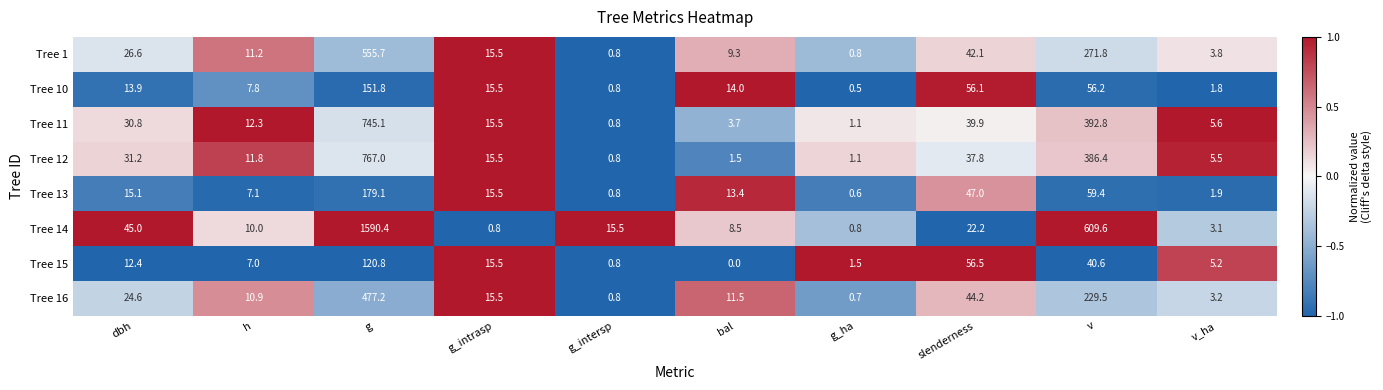

What is the sum of the Tree 13 values at h and g_ha?

7.7